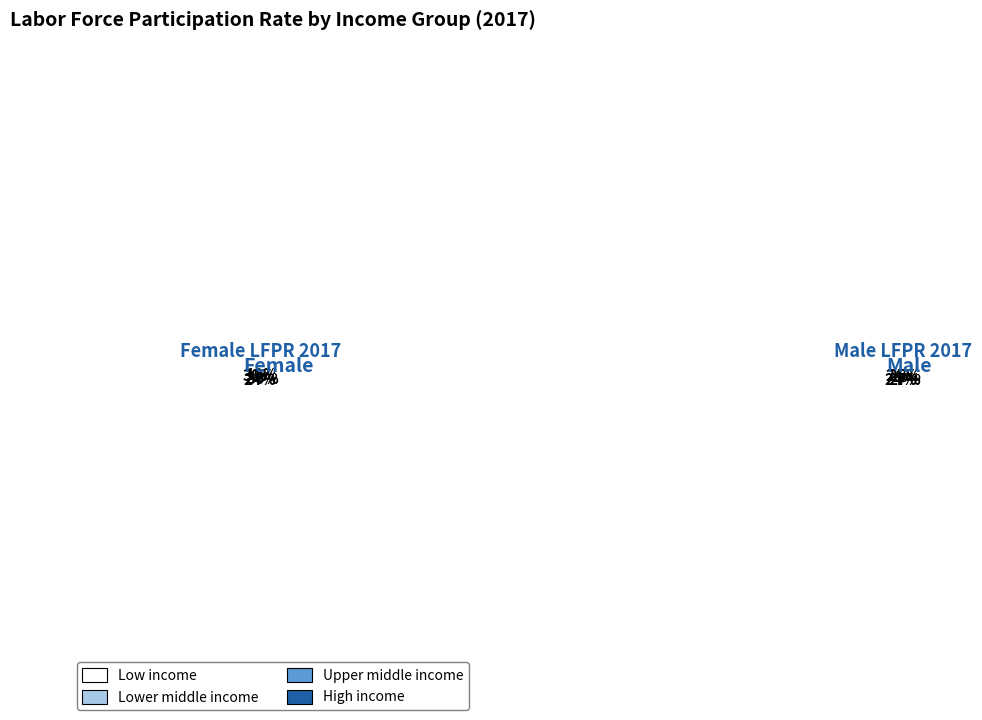

Count the number of slices in the pie.

4